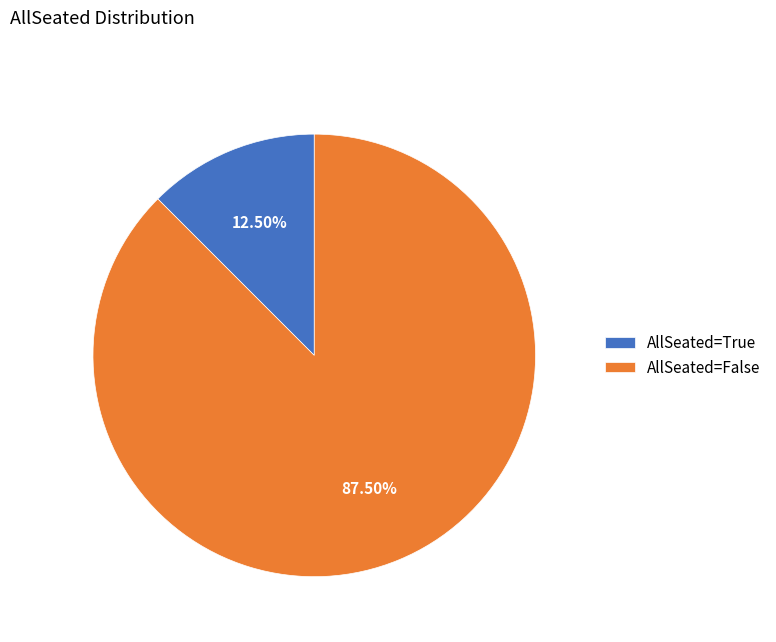

Rank the categories by value from lowest to highest.

AllSeated=True, AllSeated=False